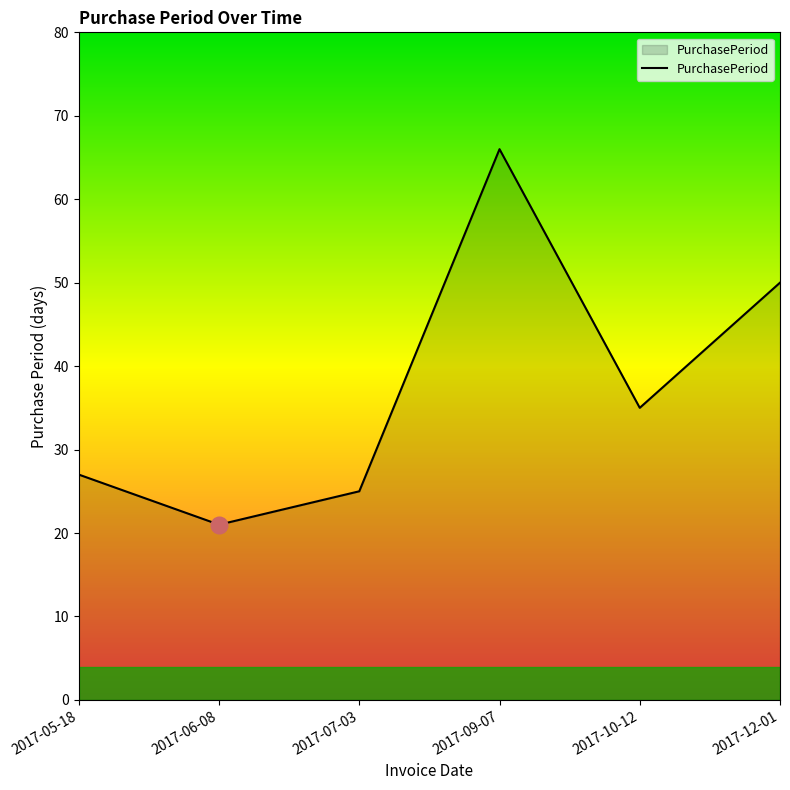

Between 2017-07-03 and 2017-05-18, which is larger?

2017-05-18